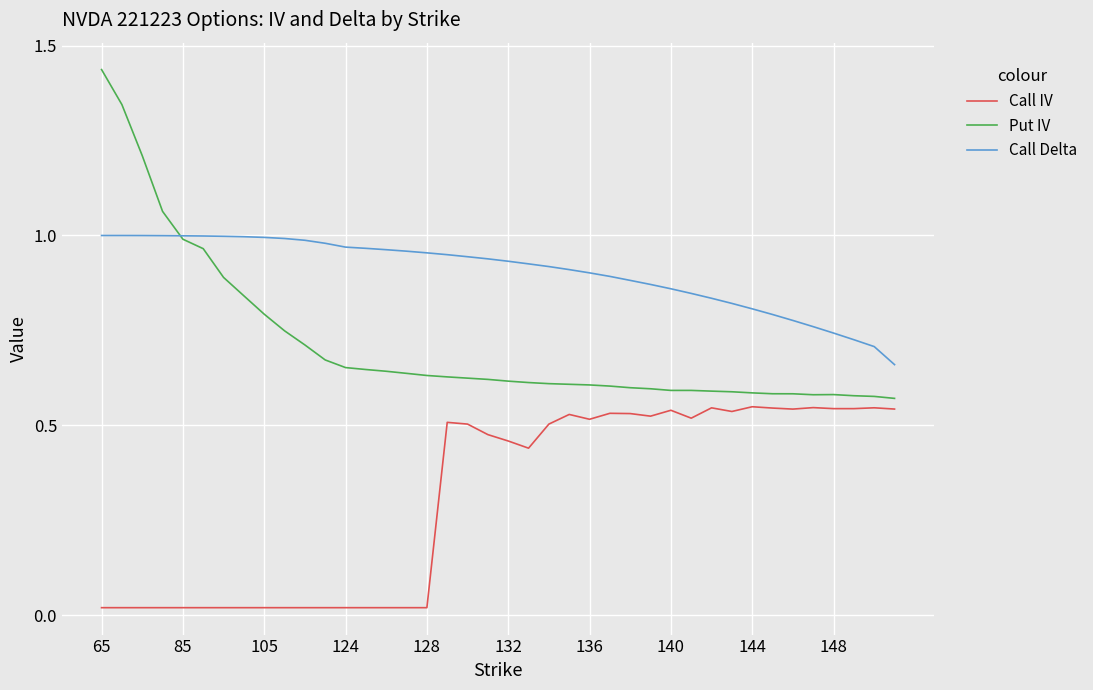

List the series in order of their overall mean, lowest first.

Call IV, Put IV, Call Delta